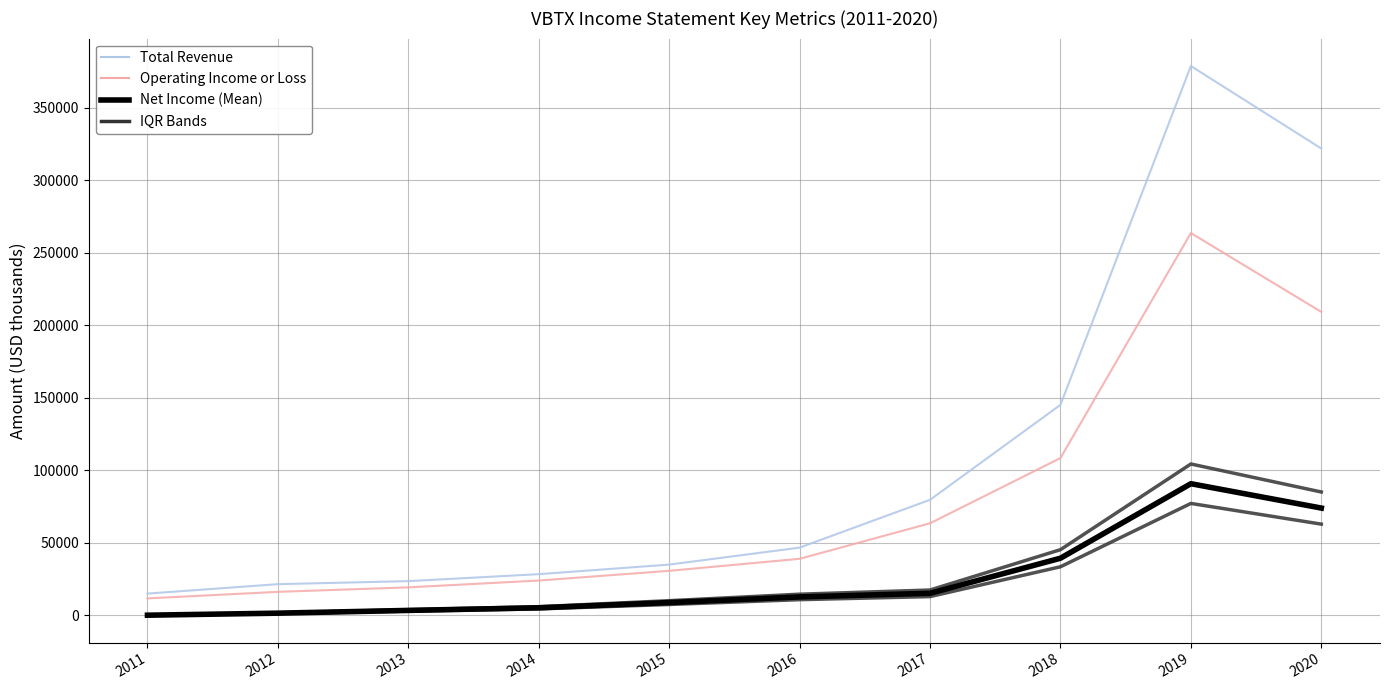

Count the number of data series in this chart.

4